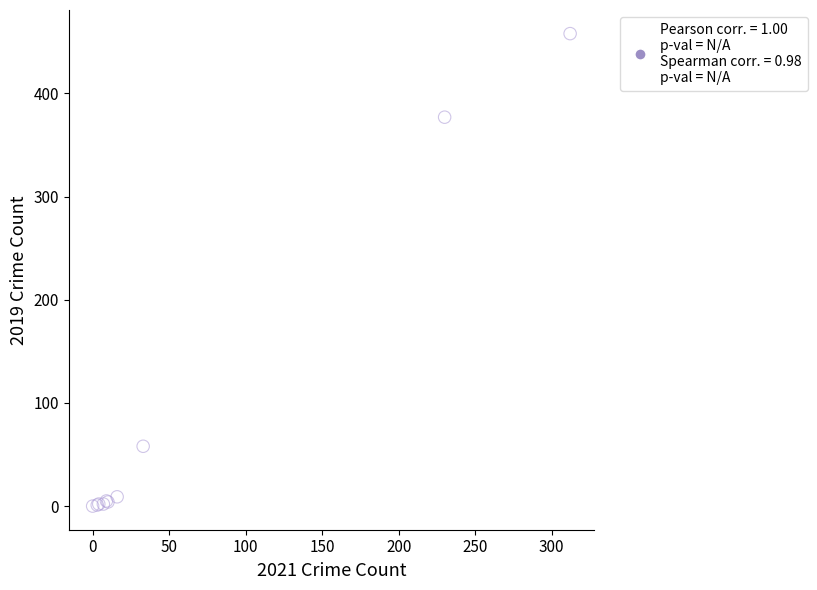

What Y value in the scatter plot is closest to 229?

377